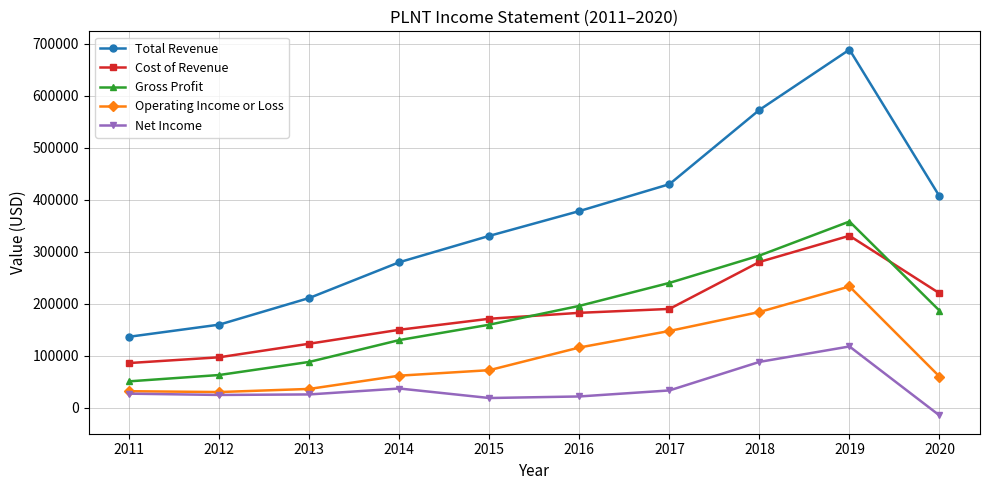

What is the lowest value of the Cost of Revenue series?

85800